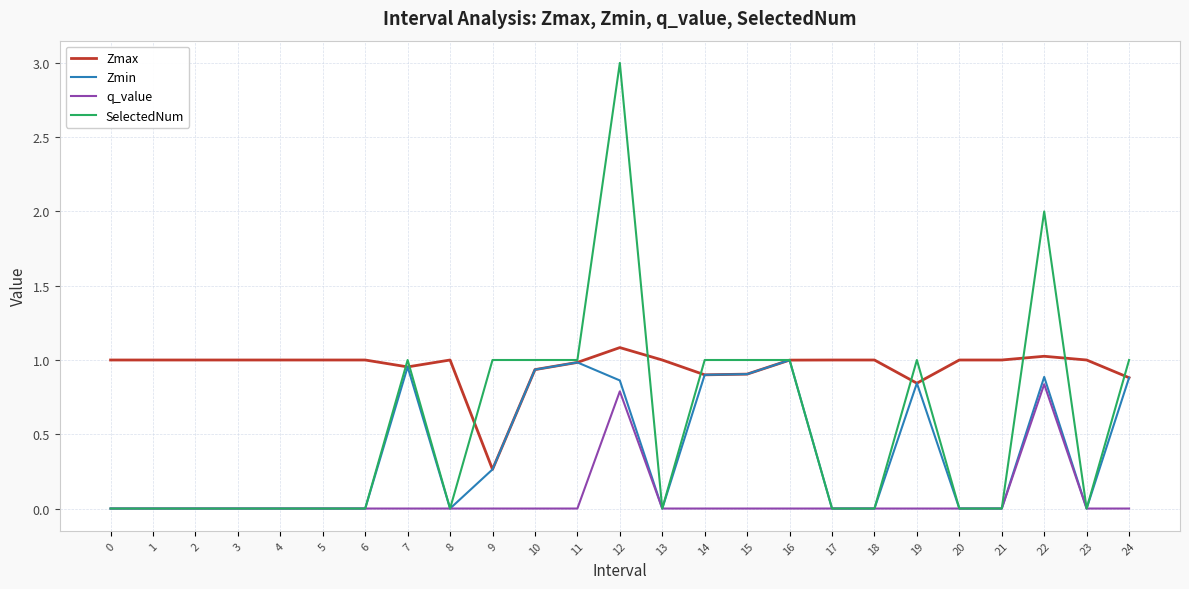

At which category is the sum across all series the highest?

12